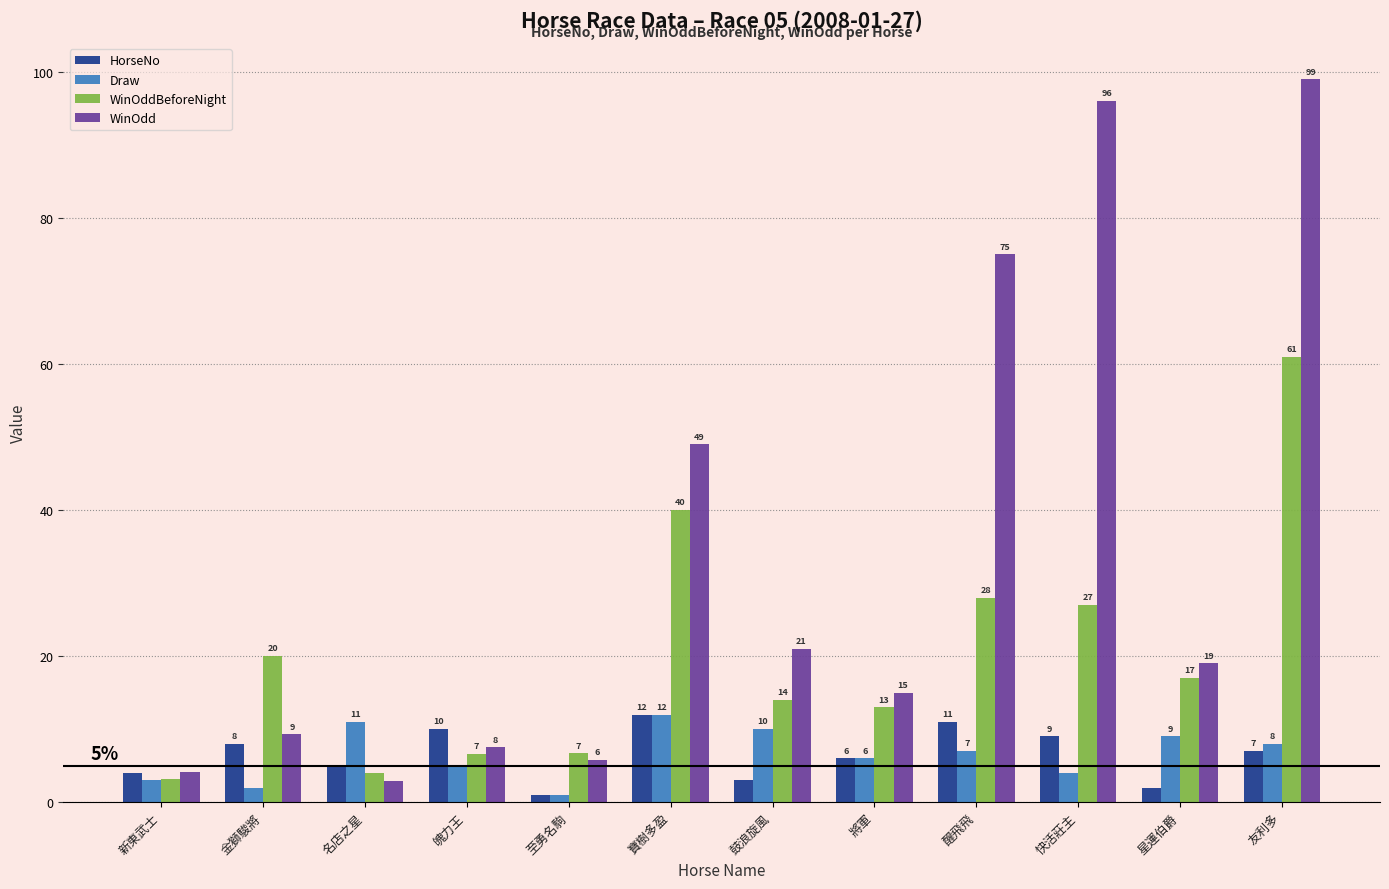

Where does the WinOddBeforeNight series first go above 17?

金獅駿將